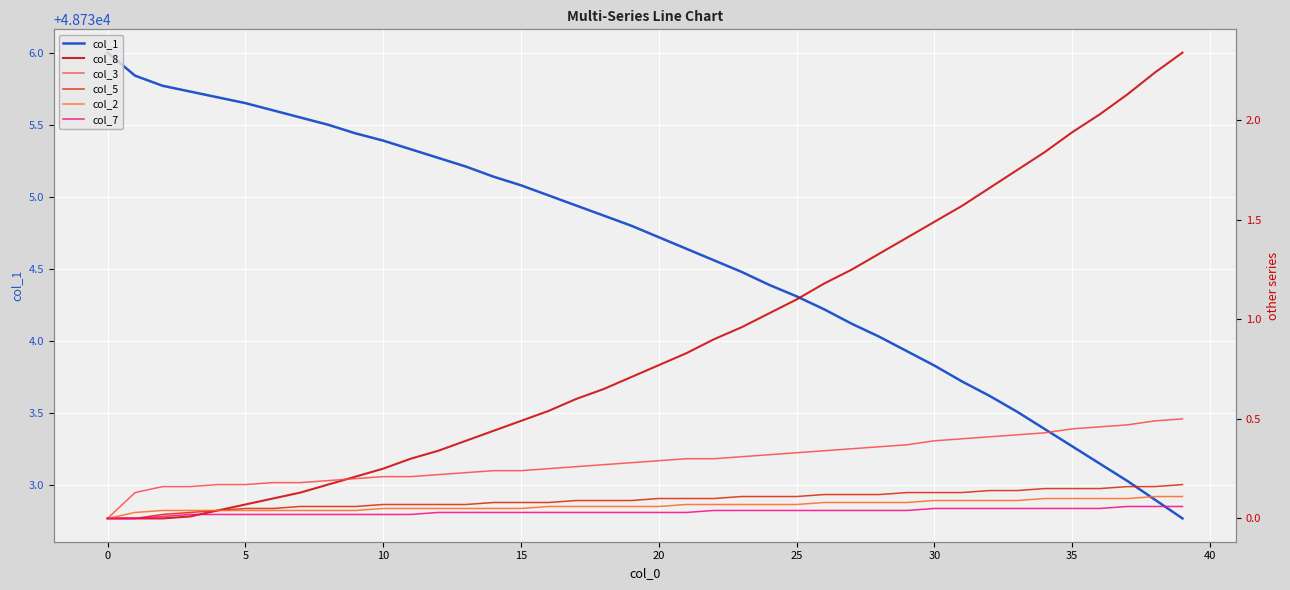

How many values in col_3 are above zero?

39